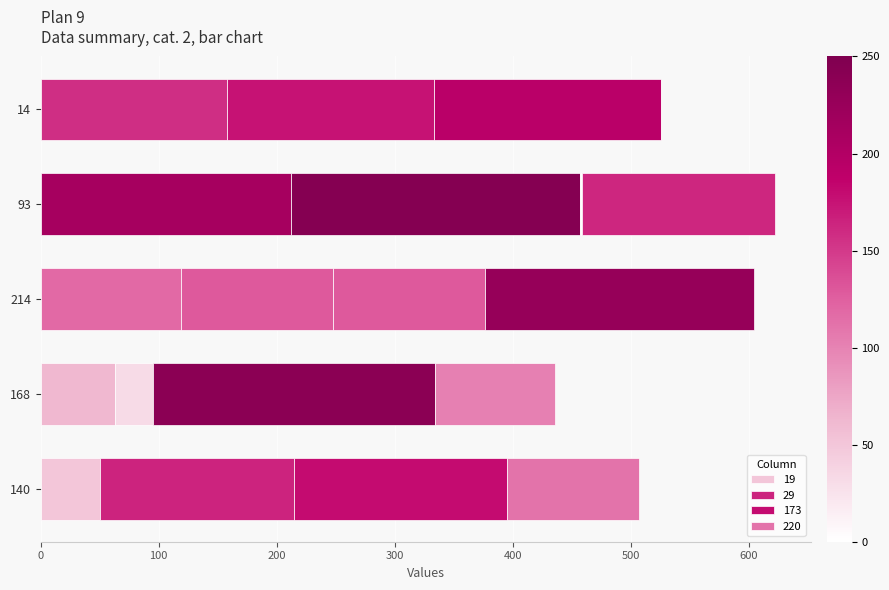

Count the number of categories in the chart.

5